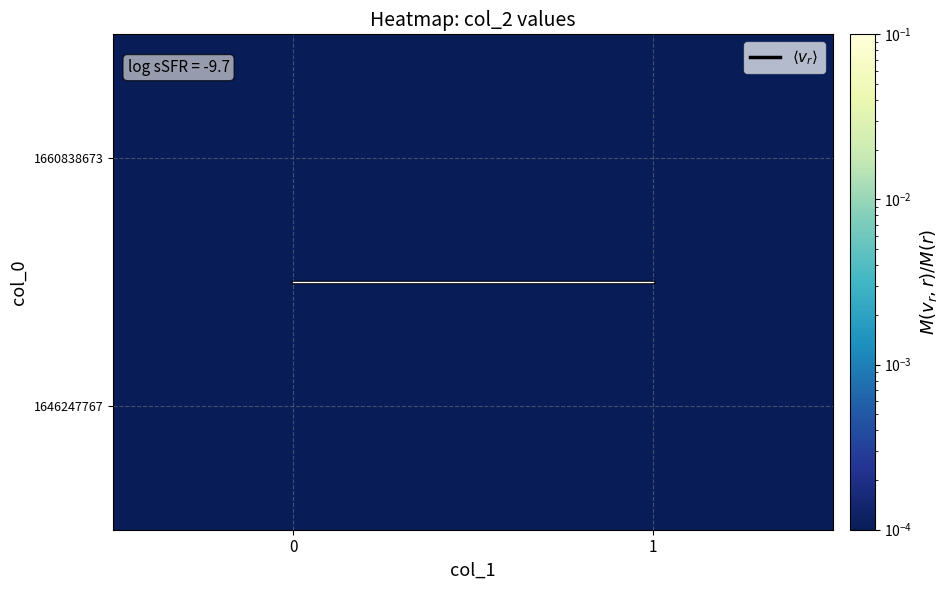

Is the value of 1660838673 at 1 greater than the value of $\langle v_r \rangle$ at 0?

No